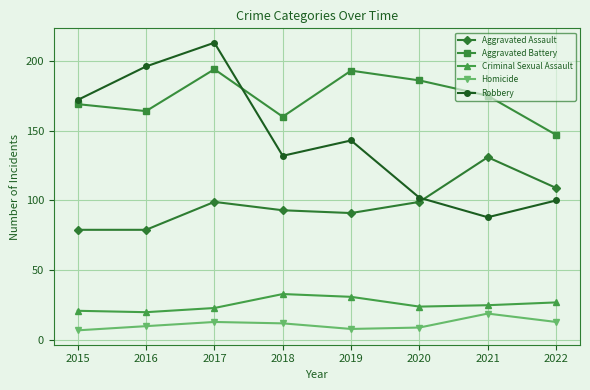

Count the number of categories in the chart.

8